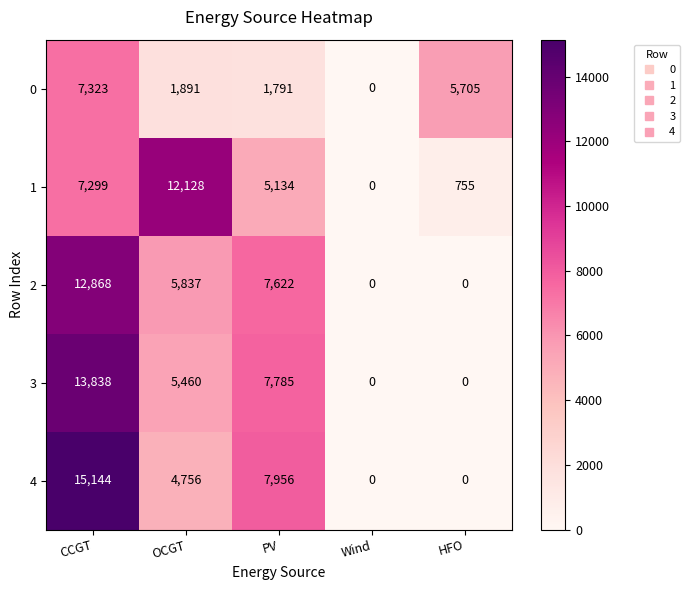

Is the value of 4 at OCGT greater than the value of 3 at PV?

No